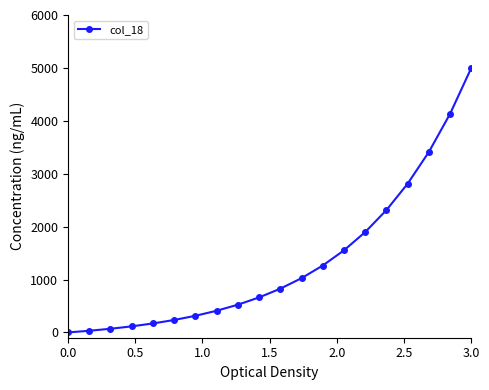

What is the value of the 9th point from the left?

523.9